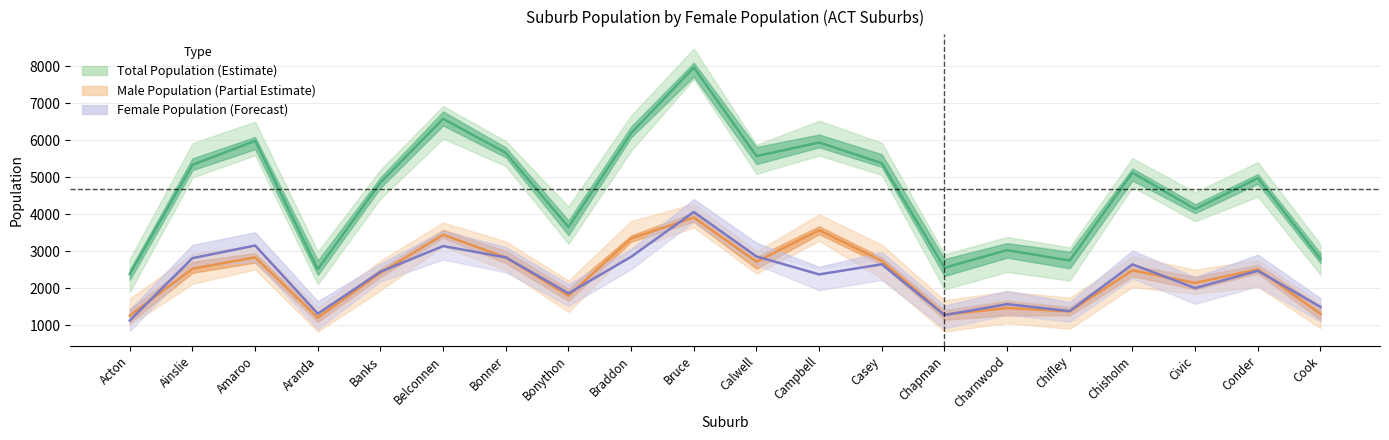

True or false: TOTAL_POP has more than 0 interior local peaks.

True